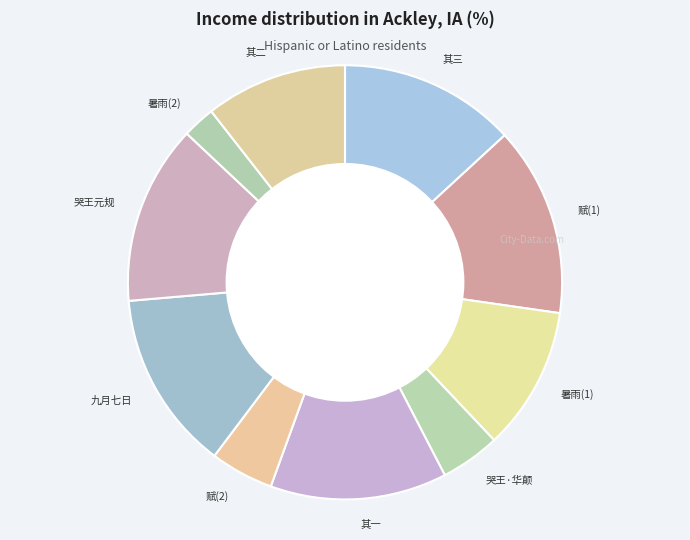

Approximately how many times larger is the value at 赋(2) compared to 赋(1)?

0.3